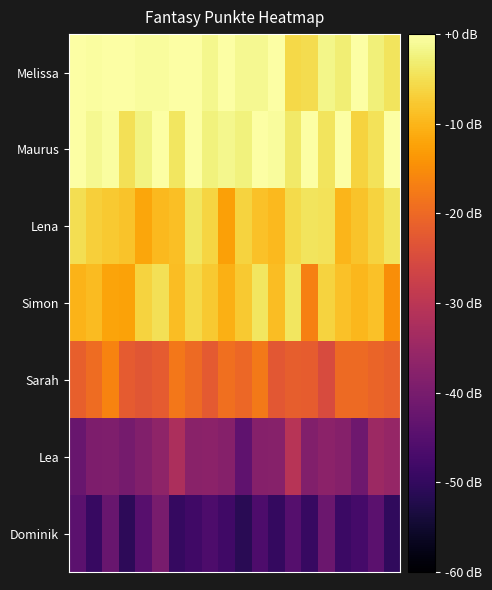

Count the number of categories in the chart.

20